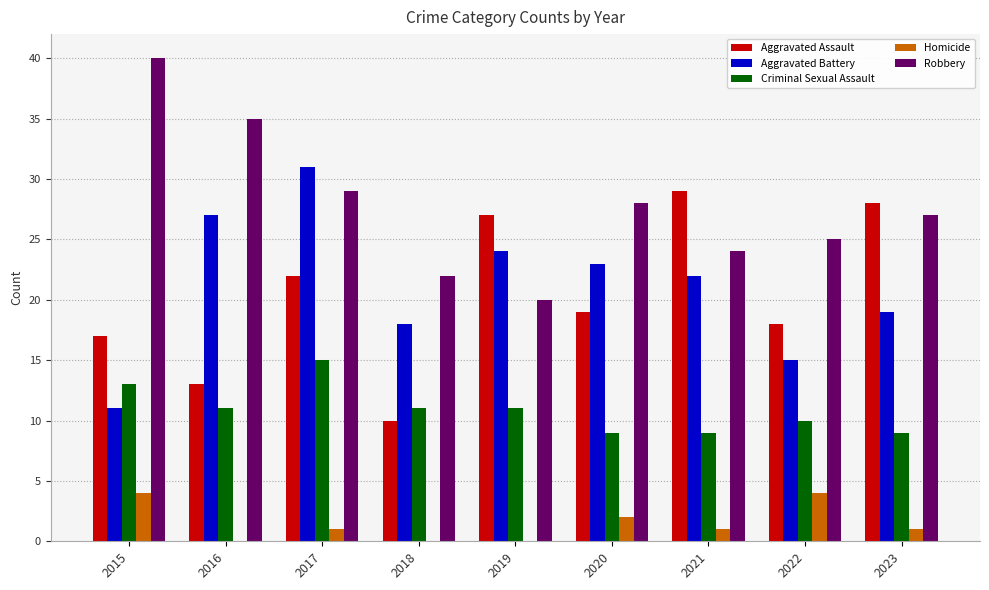

Count the number of data series in this chart.

5